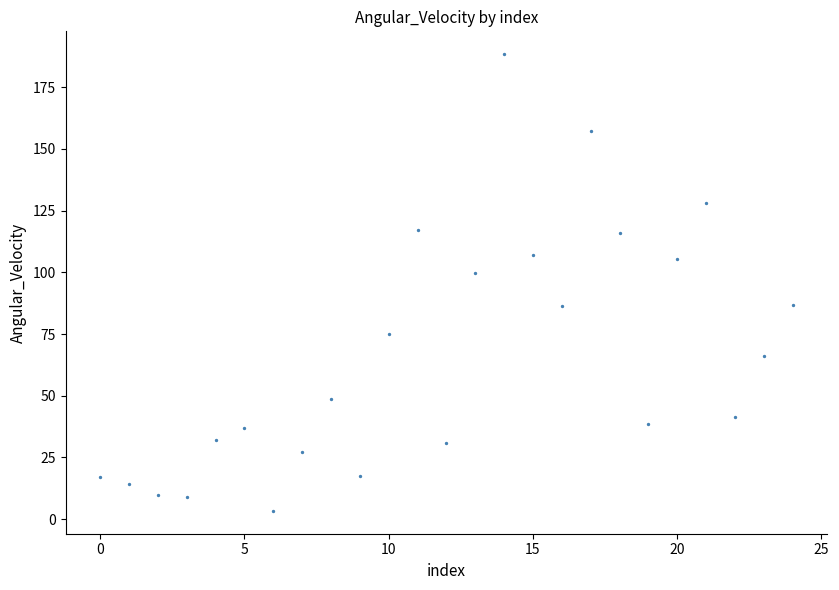

What is the range of Y values (max minus min)?

185.0